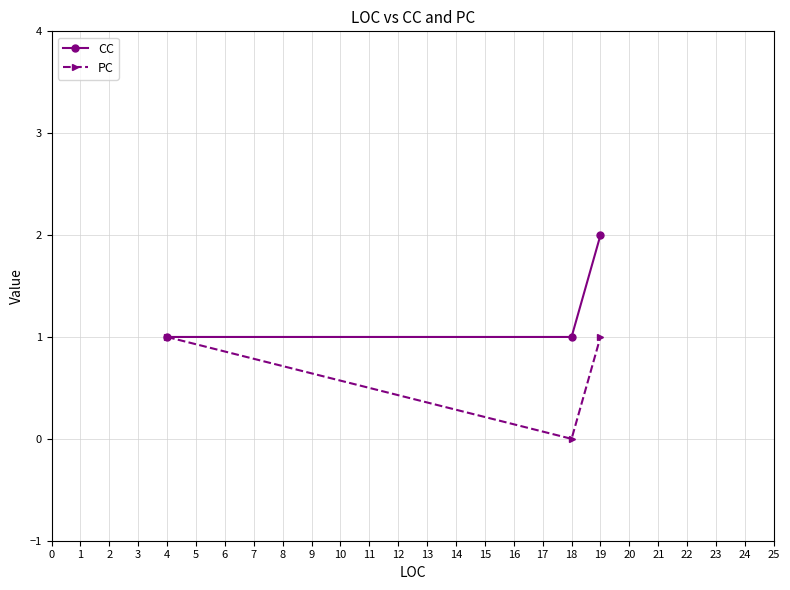

How many data points in PC are less than 1?

1